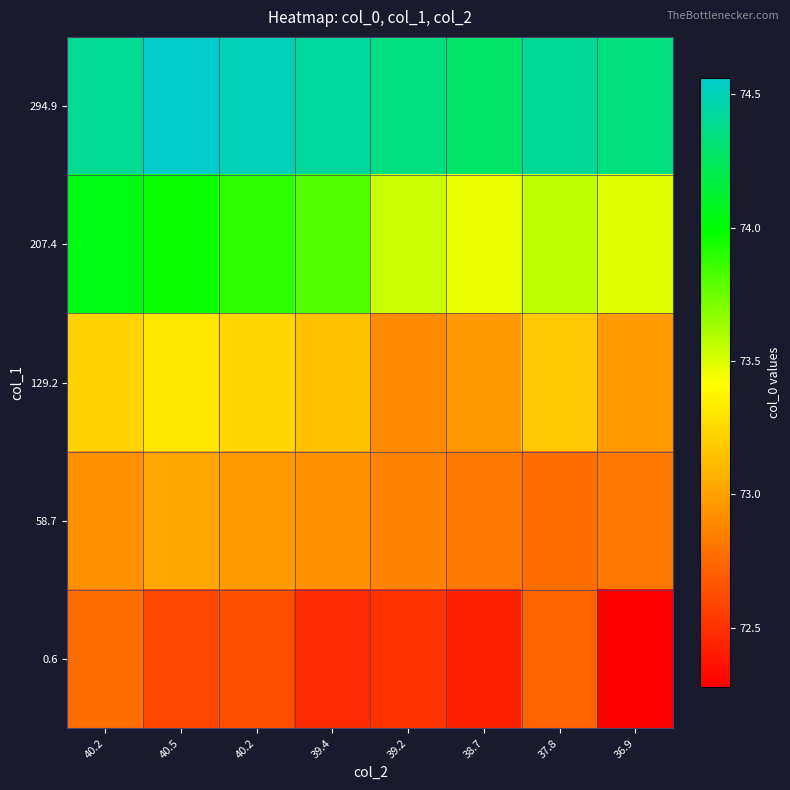

Rank the series by their maximum value, from lowest to highest.

0.6, 58.7, 129.2, 207.4, 294.9